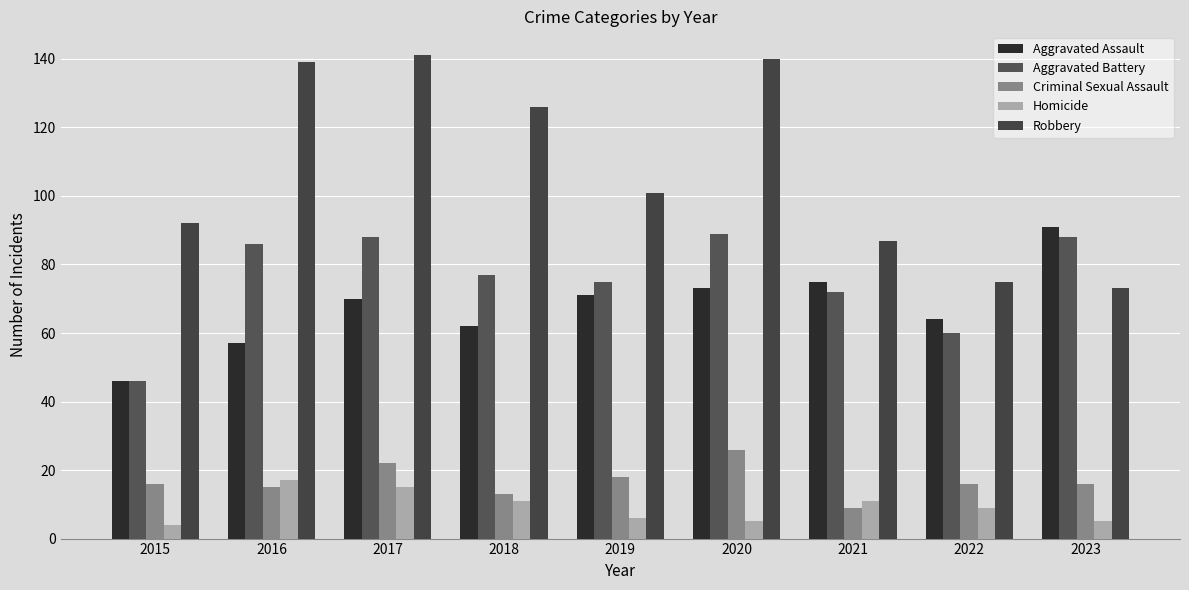

What is the maximum value shown in the chart?

141